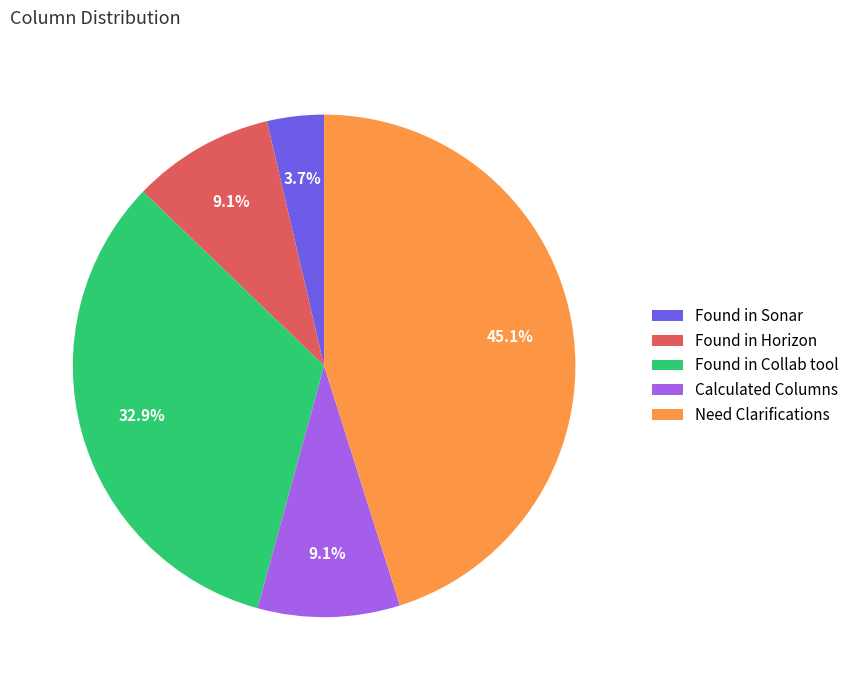

Which category has the biggest portion of the pie?

Need Clarifications